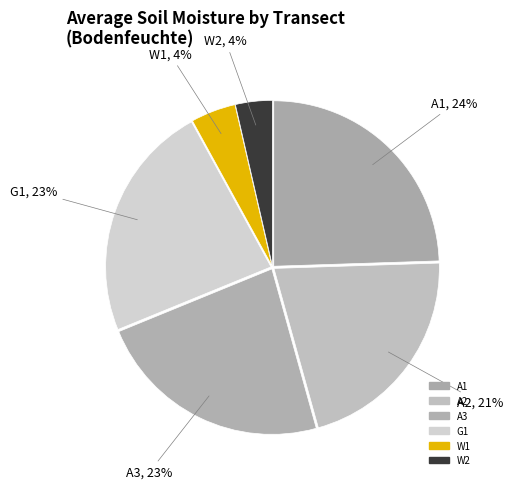

How many slices are in this pie chart?

6